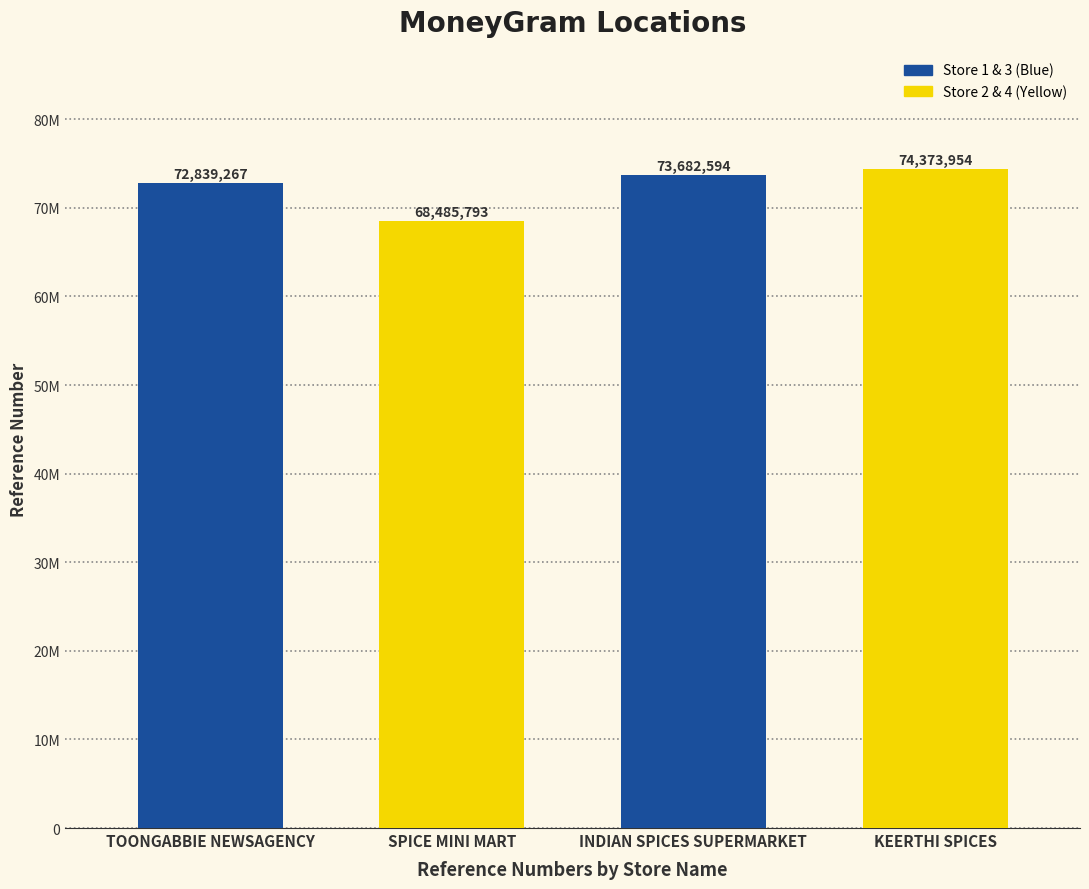

Count the number of categories in the chart.

4